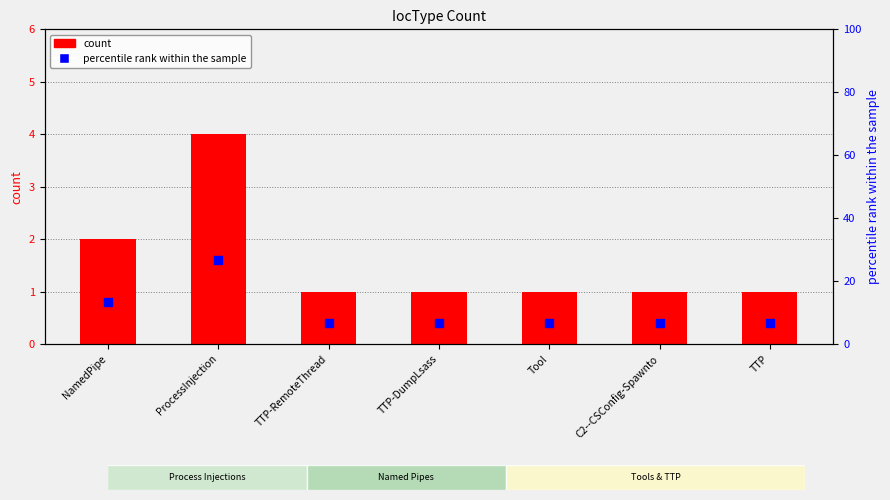

Which series has the largest total across all categories?

percentile rank within the sample